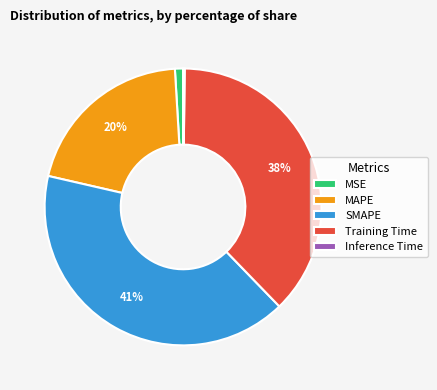

Which category has the biggest portion of the pie?

SMAPE